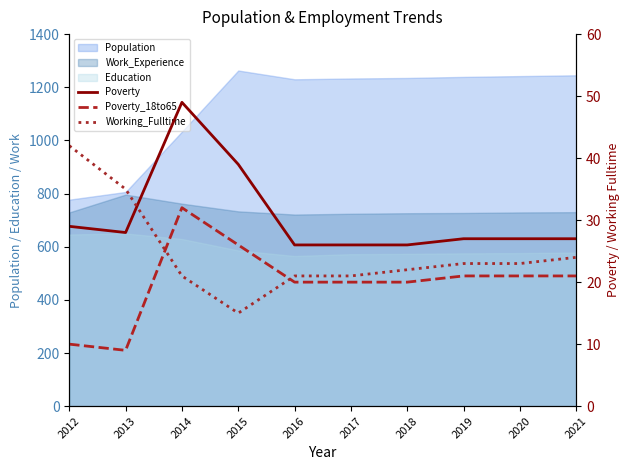

In Poverty, how many points are higher than both neighbors (excluding endpoints)?

1